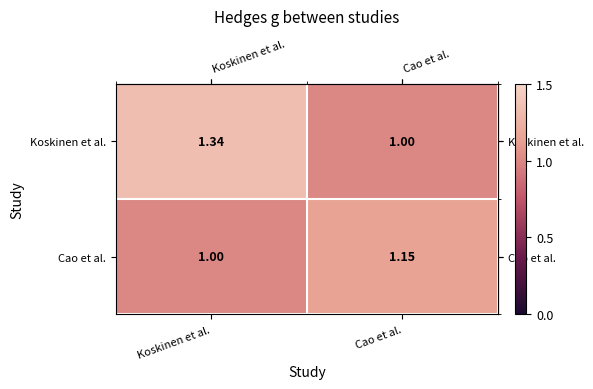

List the series in order of their overall mean, highest first.

Koskinen et al., Cao et al.